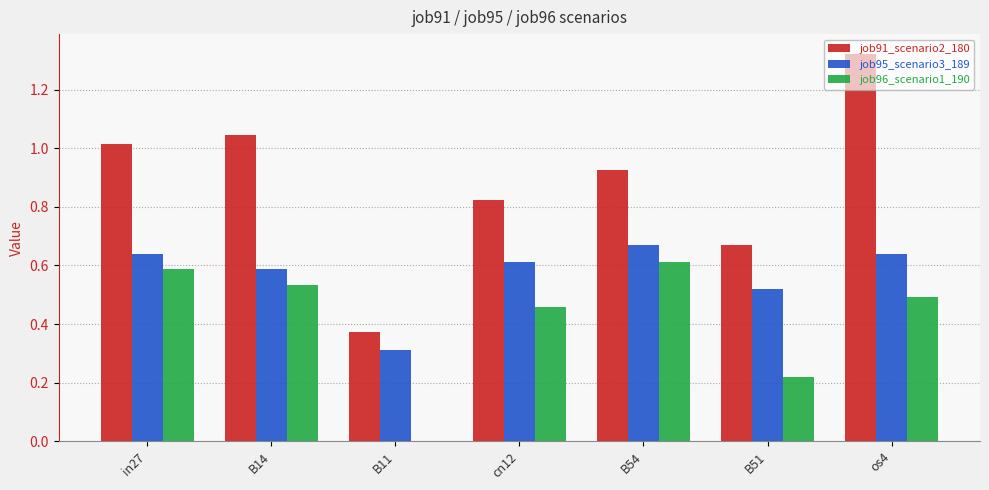

What are all the series names shown in the legend?

job91_scenario2_180, job95_scenario3_189, job96_scenario1_190